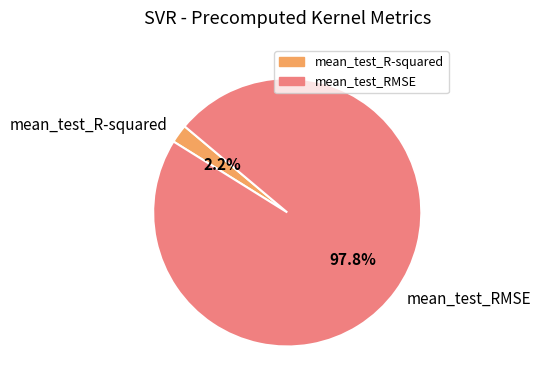

Does any single category account for the majority?

Yes